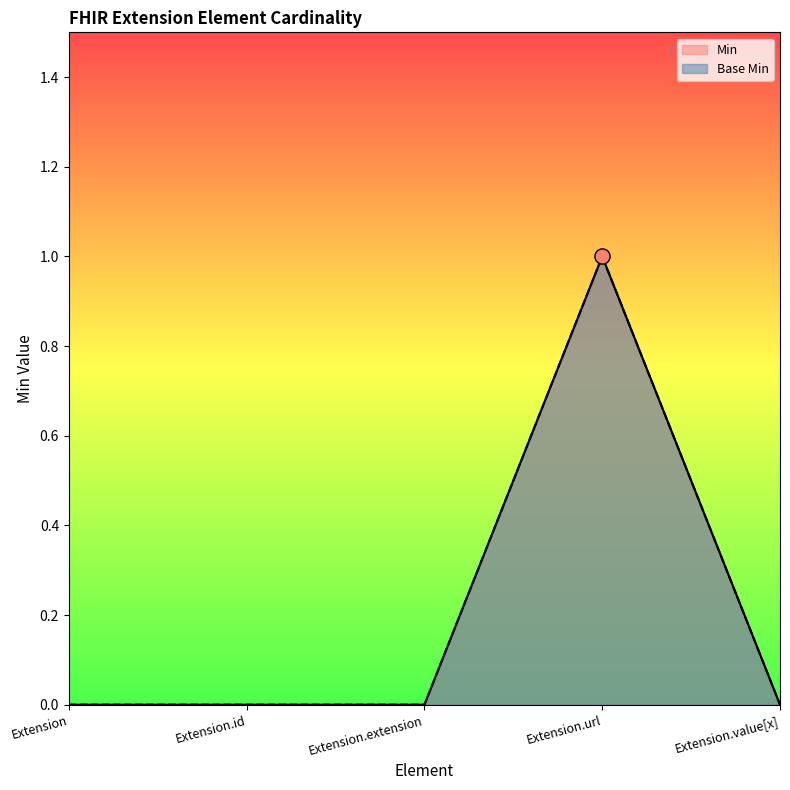

Which series reaches the minimum Y coordinate?

Min